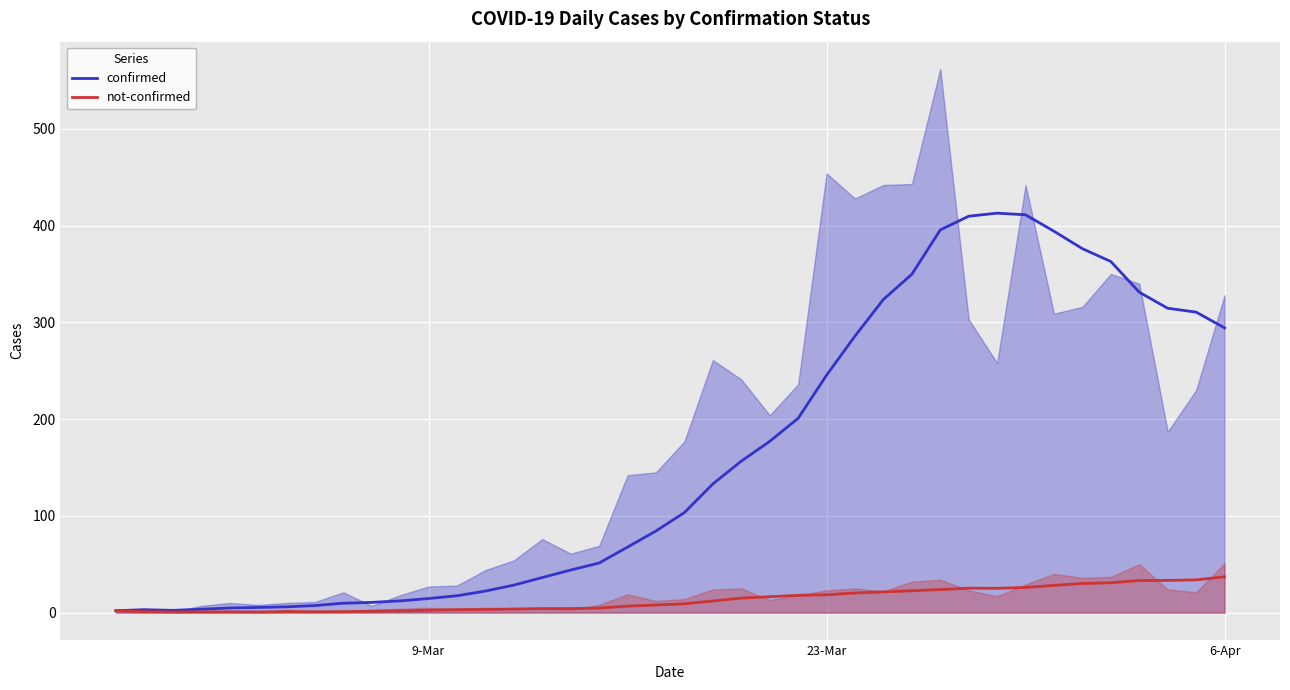

What is the value of the confirmed point at the 8th from the left?

7.3